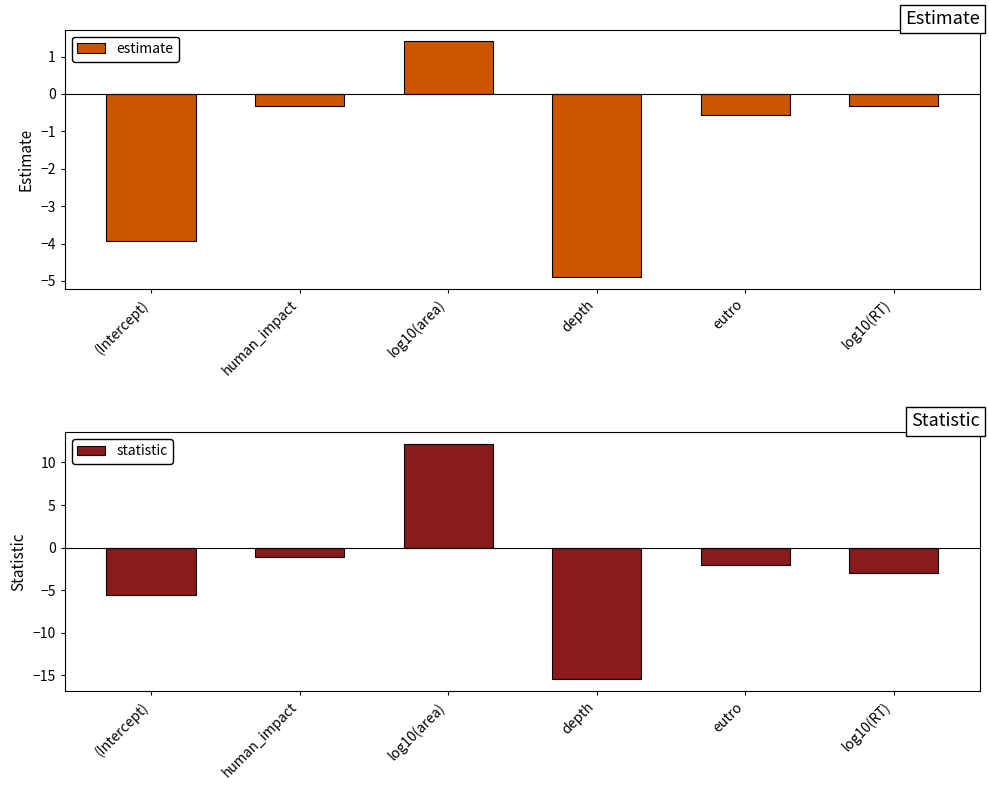

What is the sum of all statistic values?

-15.0